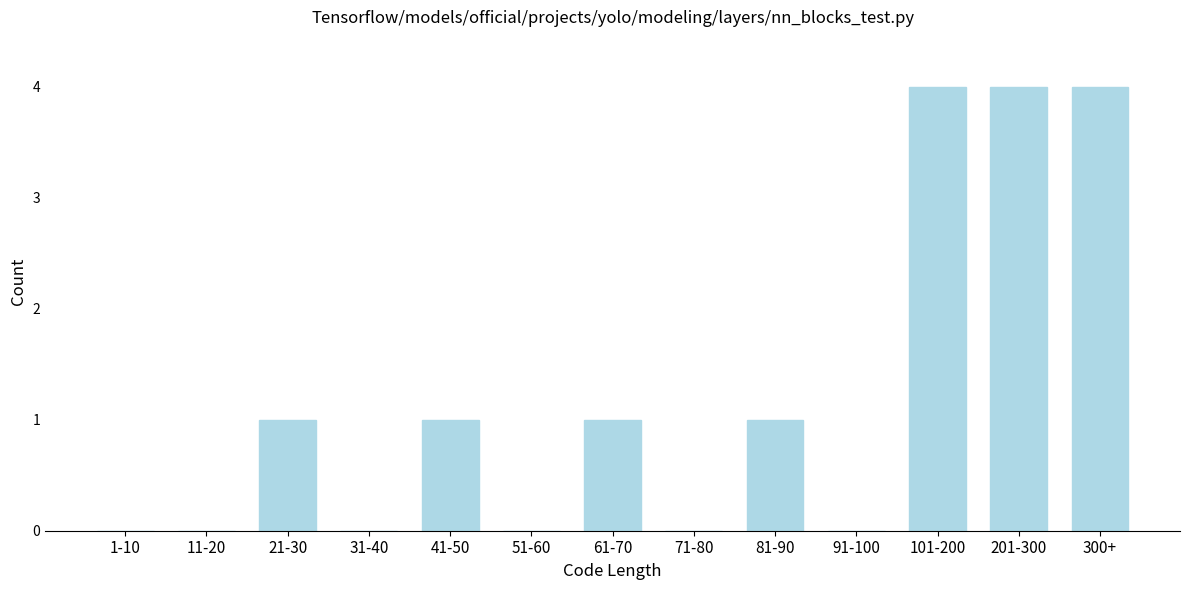

Reading left to right, transcribe all the data shown in this chart.

1-10=0	11-20=0	21-30=1	31-40=0	41-50=1	51-60=0	61-70=1	71-80=0	81-90=1	91-100=0	101-200=4	201-300=4	300+=4